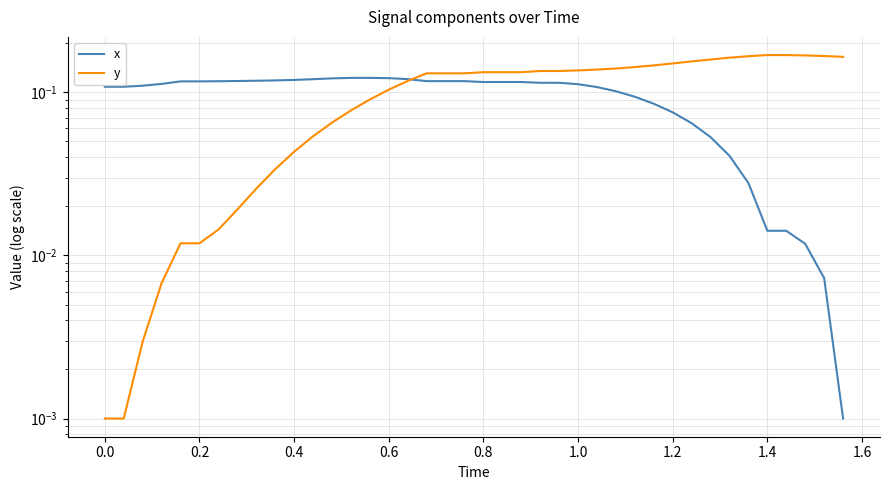

Does the chart have visible grid lines?

Yes